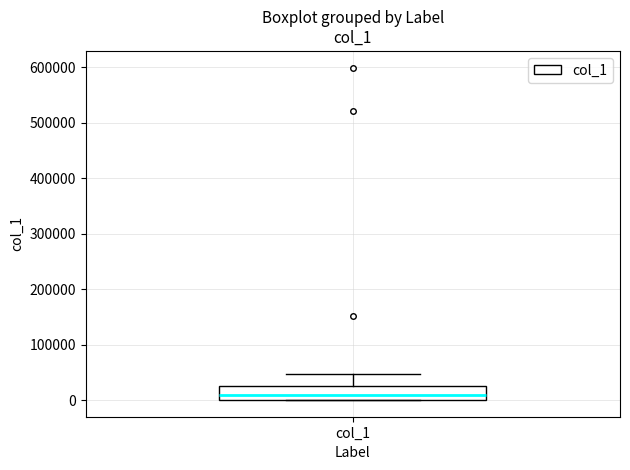

Transcribe this box plot: give where the median line is, the range the box spans, and where the two whiskers end, as read against the y-axis. The values are not printed on the chart, so give them approximately, as read against the axis.

median 10000, box 0 to 30000, whiskers 0 to 50000